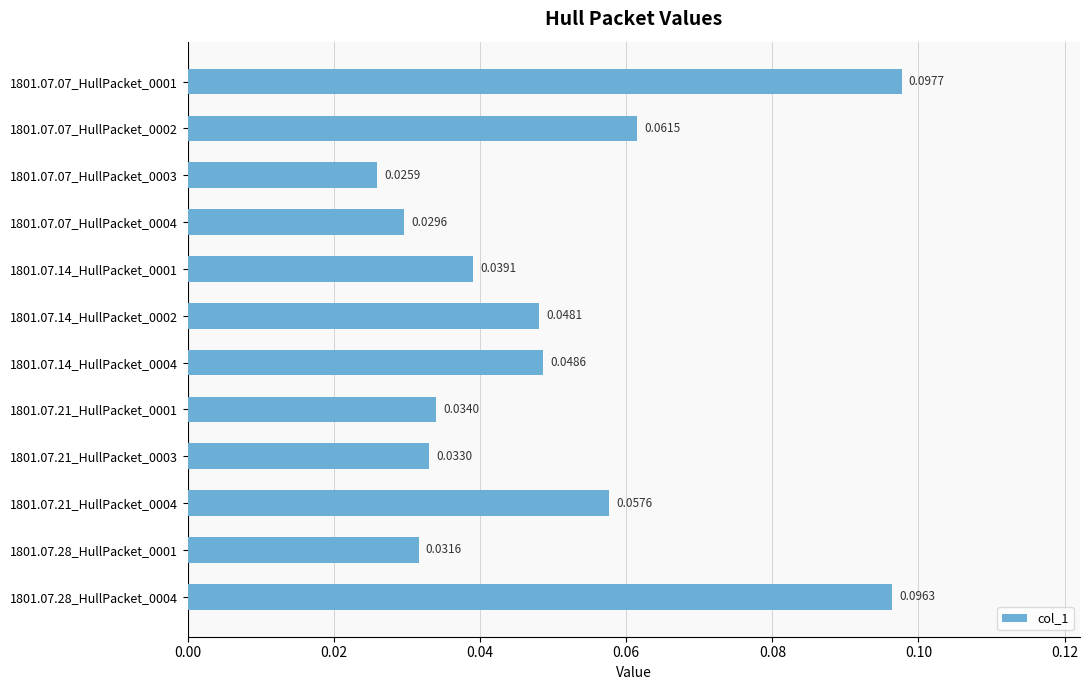

Between 1801.07.21_HullPacket_0001 and 1801.07.14_HullPacket_0004, which is larger?

1801.07.14_HullPacket_0004